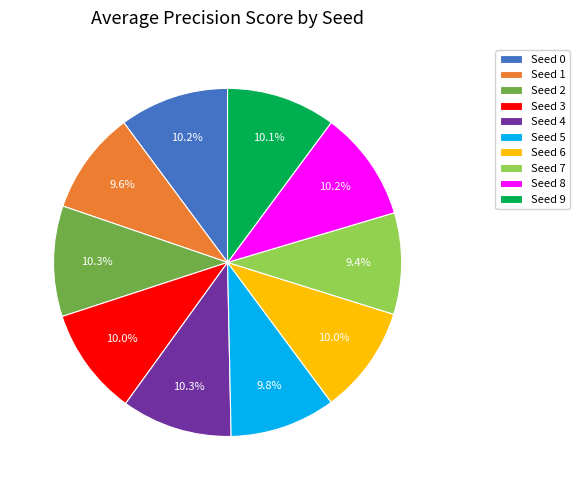

To the nearest percent, what is the difference between the largest and smallest slice percentages?

1%